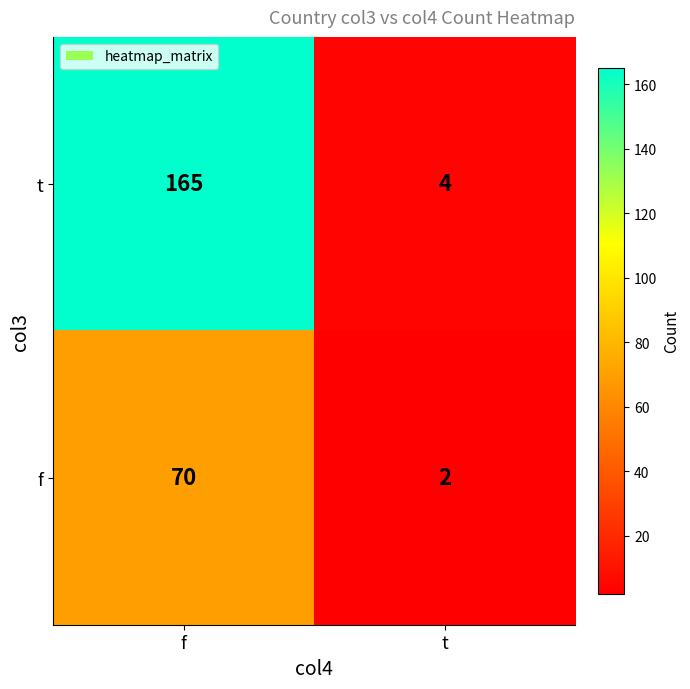

Which series has the largest total across all categories?

t